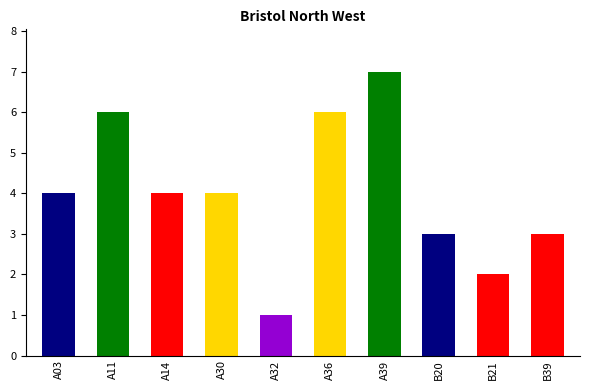

What position from the left is B20?

8